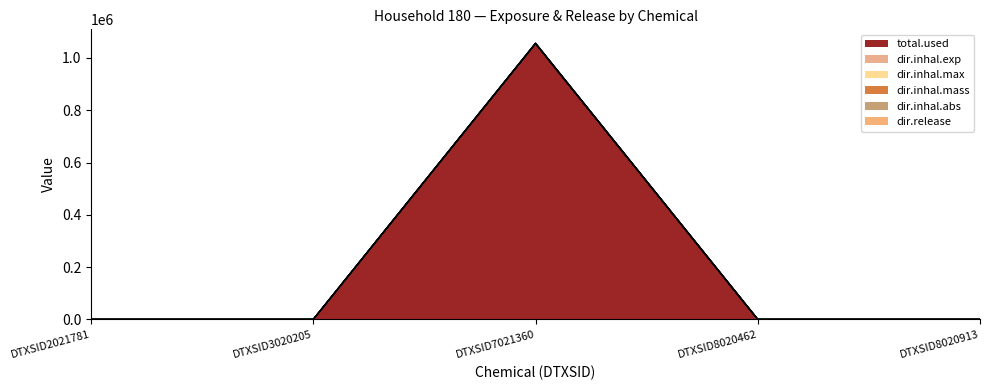

What is the difference between the dir.inhal.exp values at DTXSID7021360 and DTXSID8020913?

1055067.8